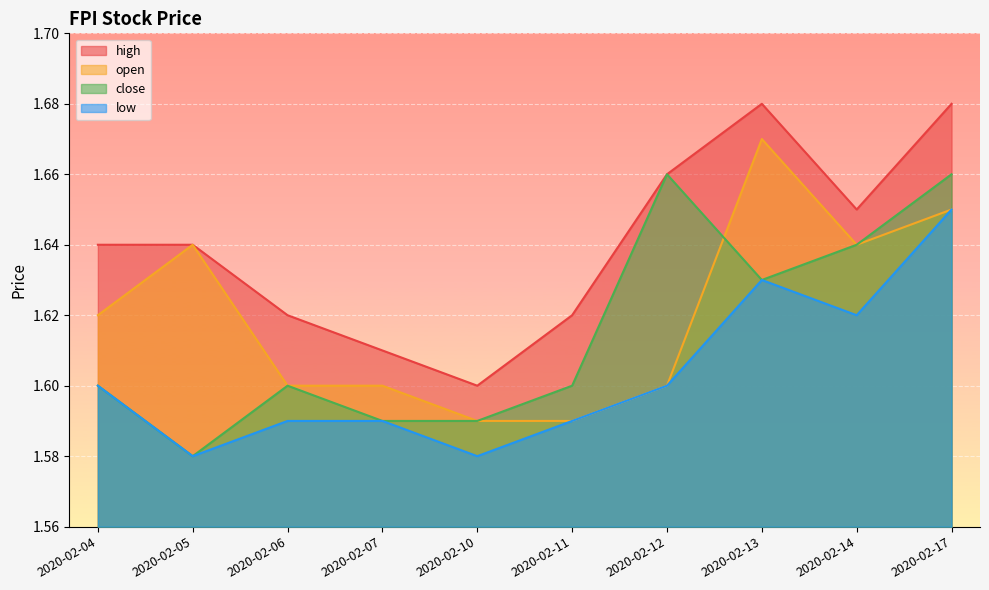

Which series changed the most between 2020-02-14 and 2020-02-17?

high